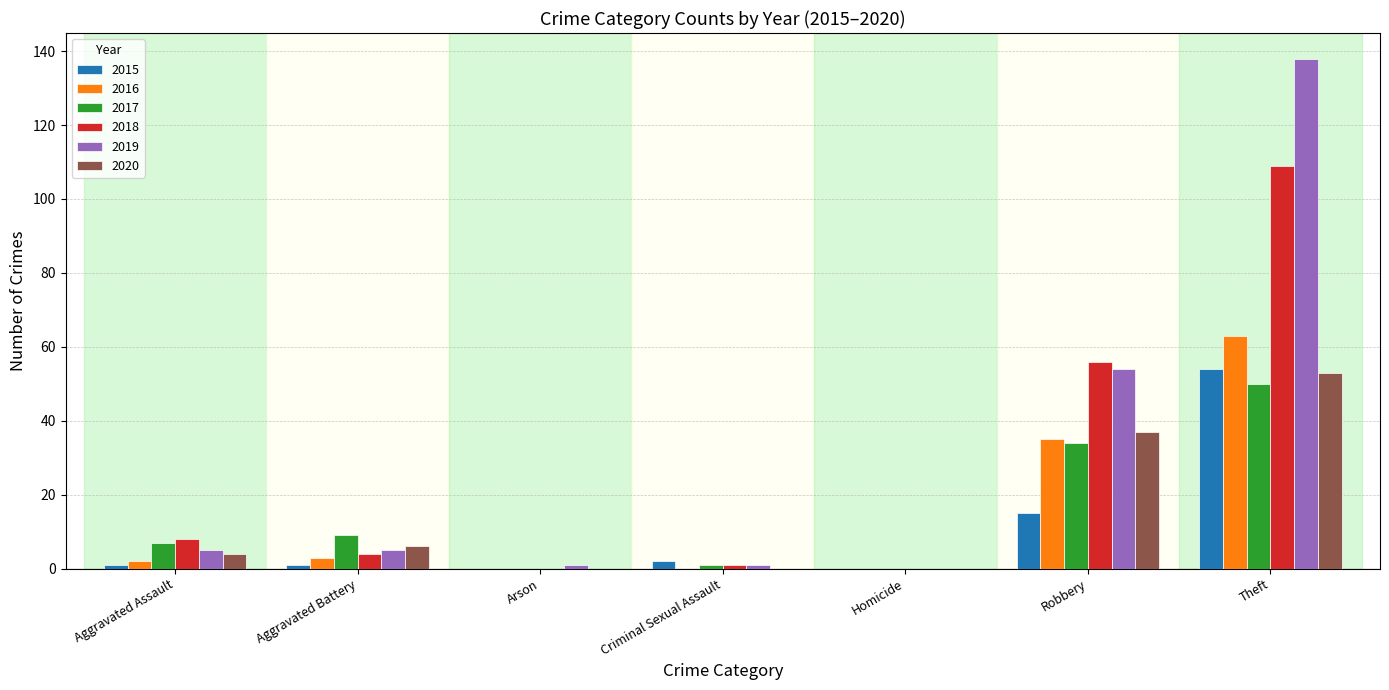

Count the number of data series in this chart.

6